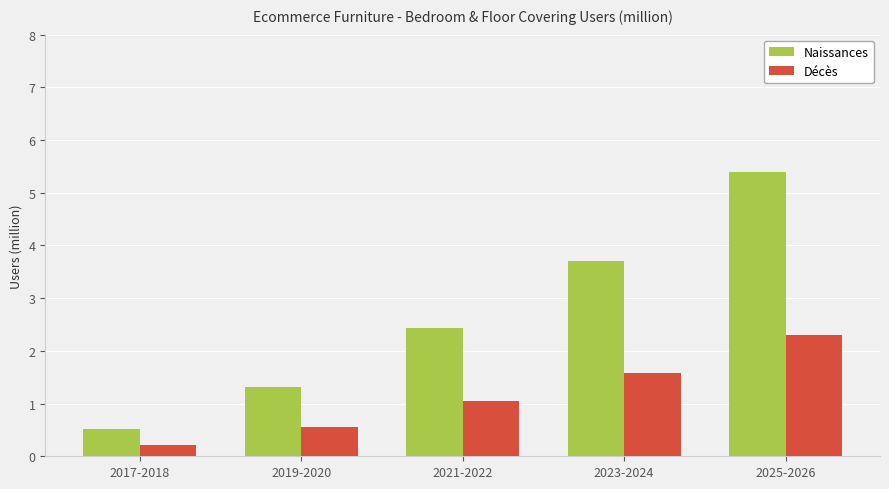

What is the spread (max minus min) of values at 2023-2024?

2.1